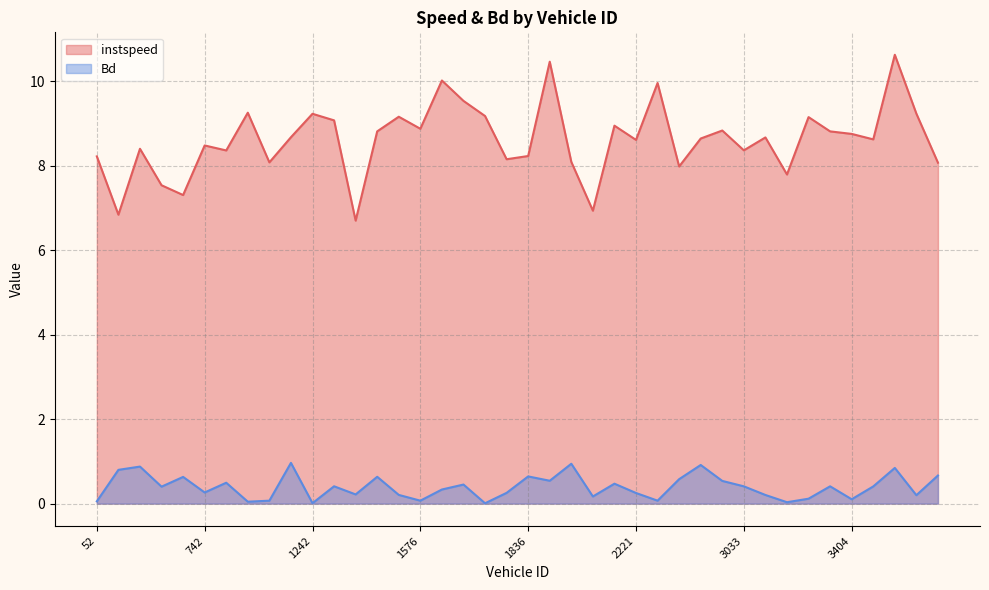

Reading left to right, what are all the values shown in this chart?

instspeed: 52.0=8.2	67.0=6.8	736.0=8.4	737.0=7.5	740.0=7.3	742.0=8.5	744.0=8.4	1030.0=9.3	1033.0=8.1	1238.0=8.7	1242.0=9.2	1246.0=9.1	1248.0=6.7	1561.0=8.8	1572.0=9.2	1576.0=8.9	1585.0=10.0	1586.0=9.5	1829.0=9.2	1833.0=8.2	1836.0=8.2	2060.0=10.5	2063.0=8.1	2072.0=6.9	2077.0=9.0	2221.0=8.6	2743.0=10.0	2754.0=8.0	2765.0=8.6	2771.0=8.8	3033.0=8.4	3247.0=8.7	3250.0=7.8	3396.0=9.2	3400.0=8.8	3404.0=8.8	3554.0=8.6	3580.0=10.6	3582.0=9.2	3804.0=8.1
Bd: 52.0=0.1	67.0=0.8	736.0=0.9	737.0=0.4	740.0=0.6	742.0=0.3	744.0=0.5	1030.0=0.0	1033.0=0.1	1238.0=1.0	1242.0=0.0	1246.0=0.4	1248.0=0.2	1561.0=0.6	1572.0=0.2	1576.0=0.1	1585.0=0.3	1586.0=0.5	1829.0=0.0	1833.0=0.3	1836.0=0.6	2060.0=0.5	2063.0=0.9	2072.0=0.2	2077.0=0.5	2221.0=0.3	2743.0=0.1	2754.0=0.6	2765.0=0.9	2771.0=0.5	3033.0=0.4	3247.0=0.2	3250.0=0.0	3396.0=0.1	3400.0=0.4	3404.0=0.1	3554.0=0.4	3580.0=0.8	3582.0=0.2	3804.0=0.7